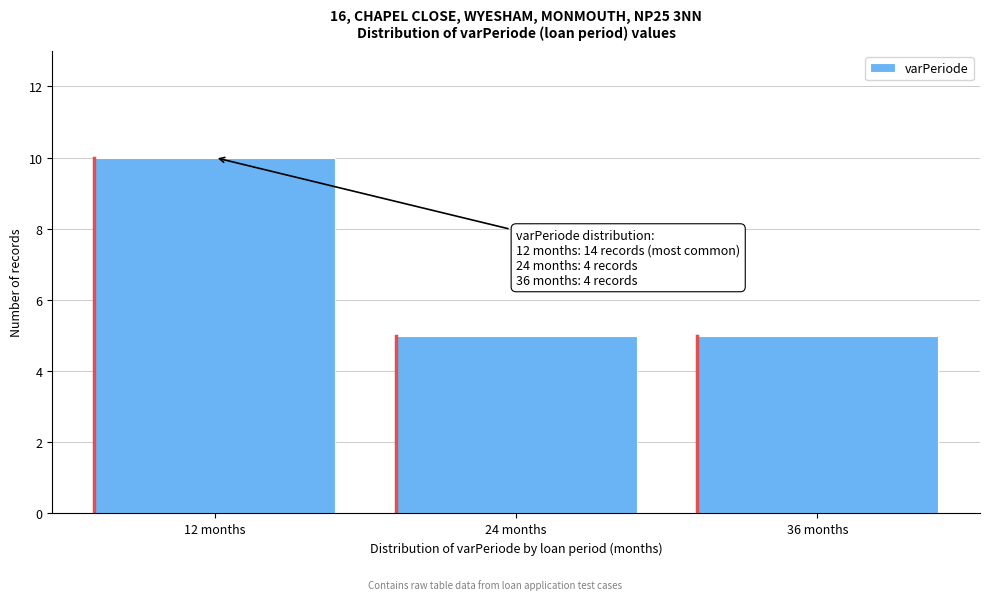

Reading right to left, what are all the values shown in this chart?

36 months=5	24 months=5	12 months=10